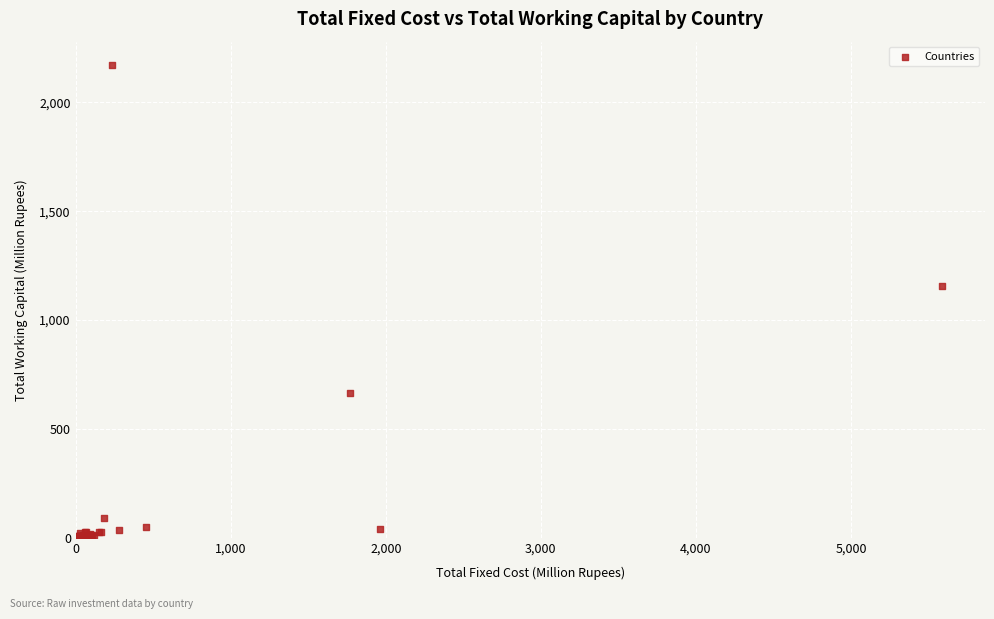

What Y value in the scatter plot is closest to 1085?

1157.8